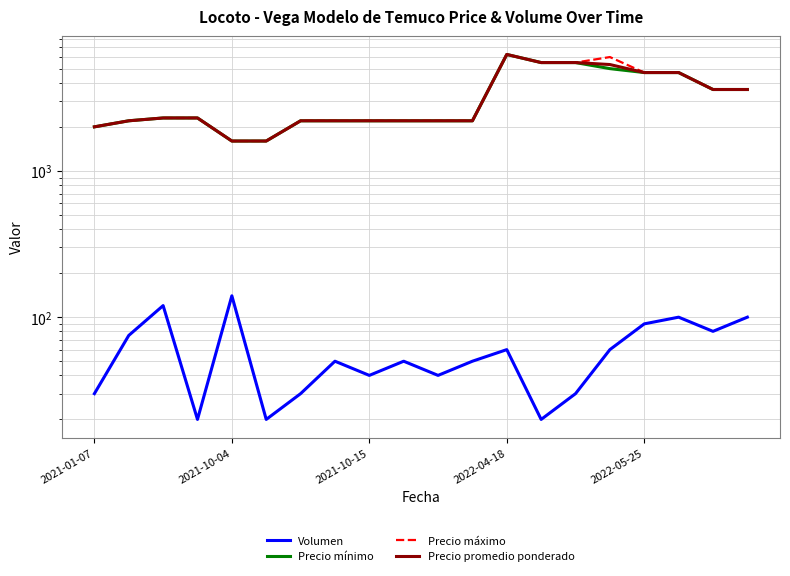

List the series in order of their peak value, lowest first.

Volumen, Precio mínimo, Precio máximo, Precio promedio ponderado